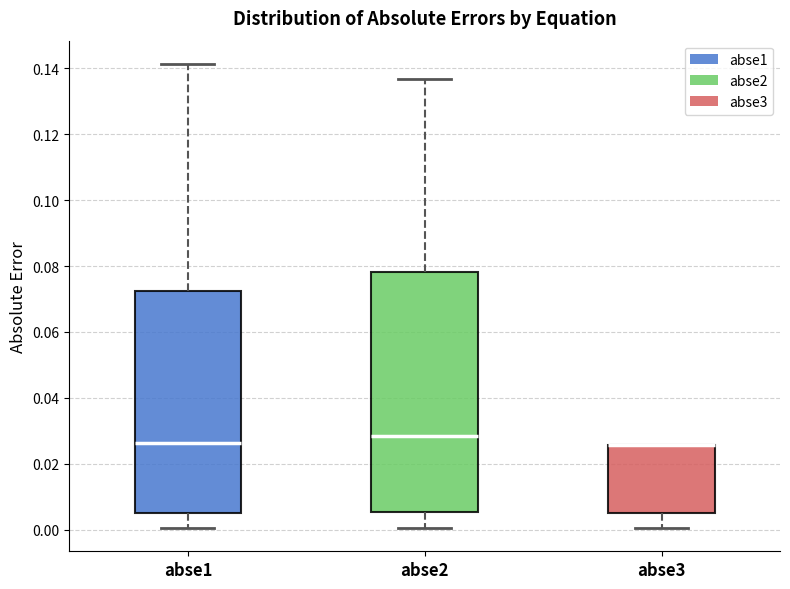

Reading left to right, read every box against the y-axis: the position of its median line, the range the box covers, and the ends of its whiskers. The values are not printed on the chart, so give them approximately, as read against the axis.

abse1: median 0.026, box 0.004 to 0.072, whiskers 0.000 to 0.142
abse2: median 0.028, box 0.006 to 0.078, whiskers 0.000 to 0.136
abse3: median 0.026 (drawn on the box's upper edge), box 0.004 to 0.026, whiskers 0.000 to 0.026